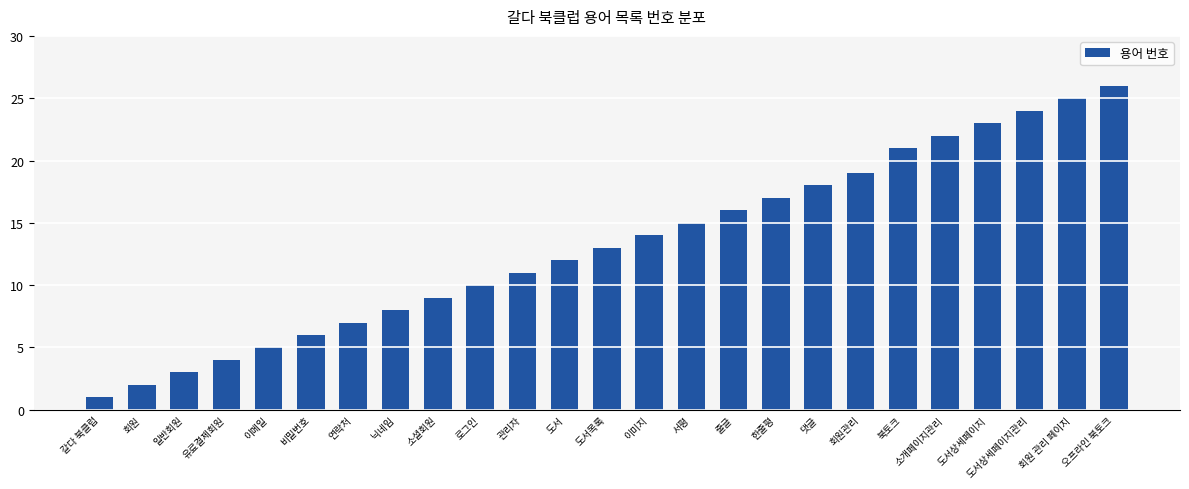

How many bars are there in total?

25